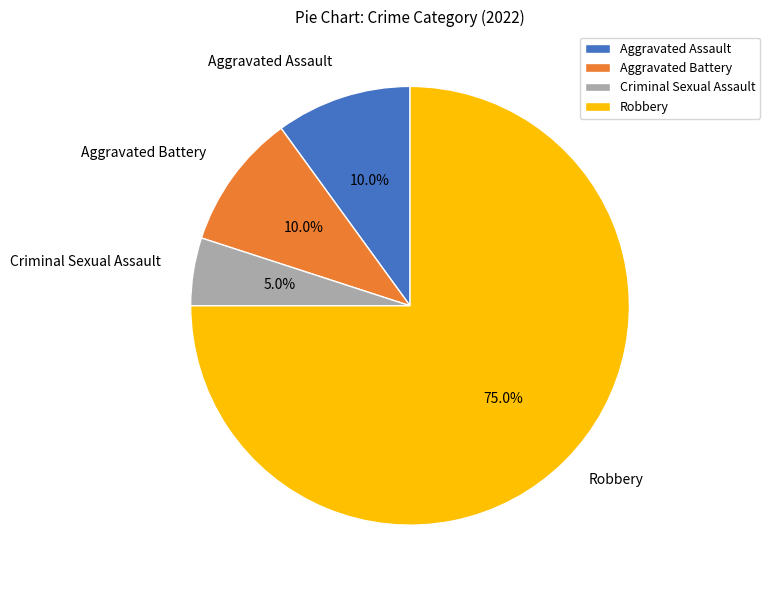

How many segments does this pie chart have?

4